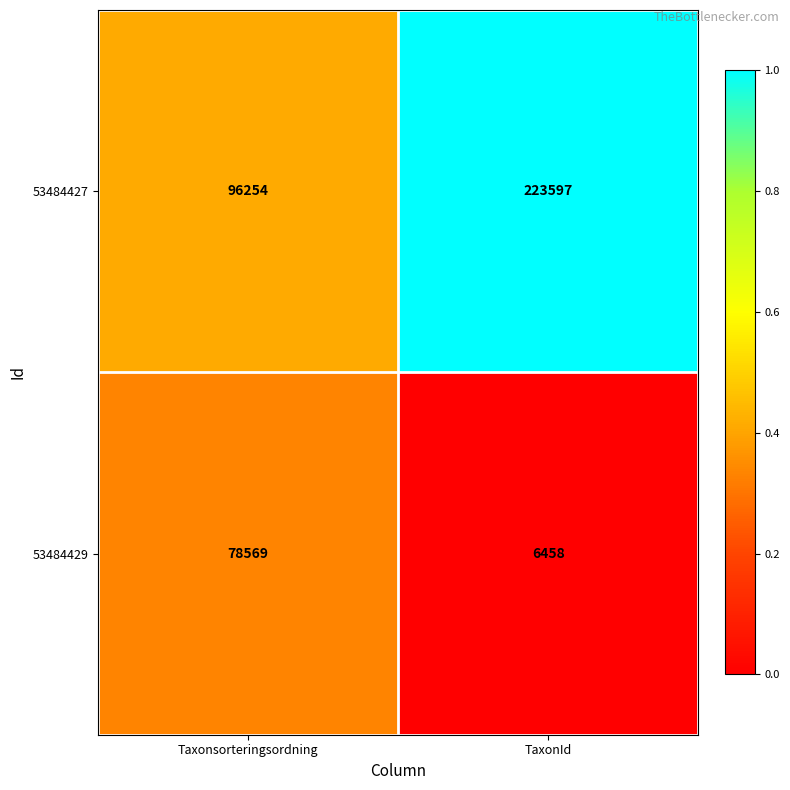

Read the 53484427 value at TaxonId, to the nearest 10.

223600